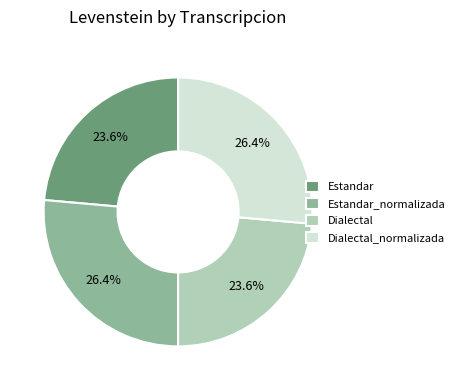

Does Dialectal_normalizada represent more than half of the total?

No